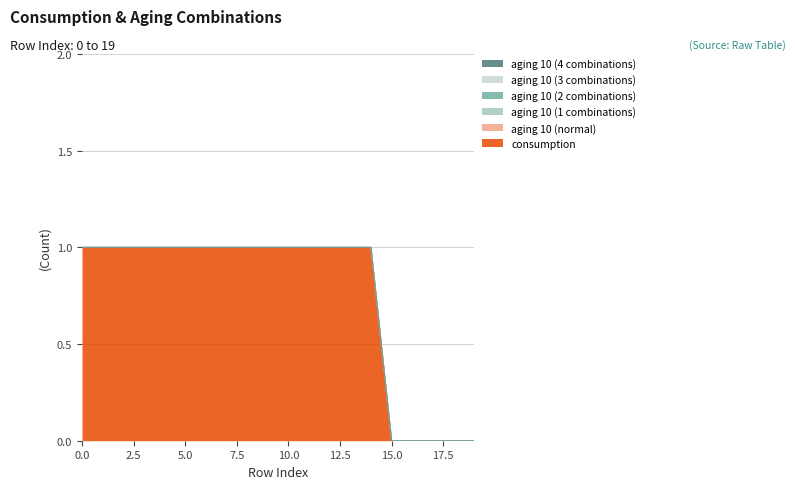

What is the total value across all series at 13?

1